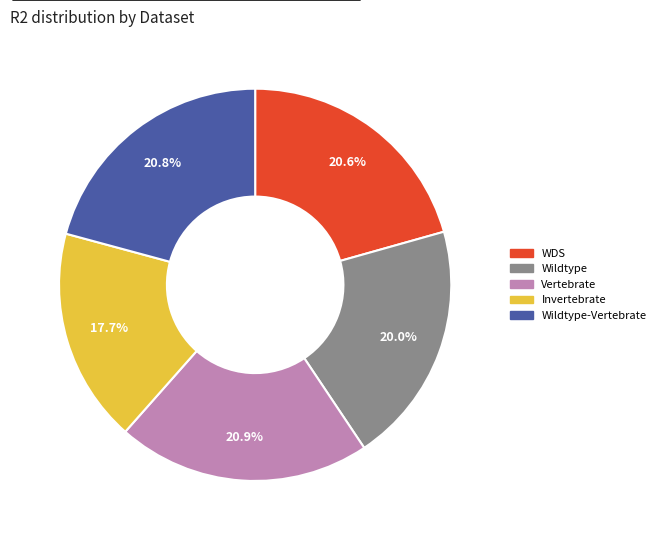

Is there a majority slice in this chart?

No